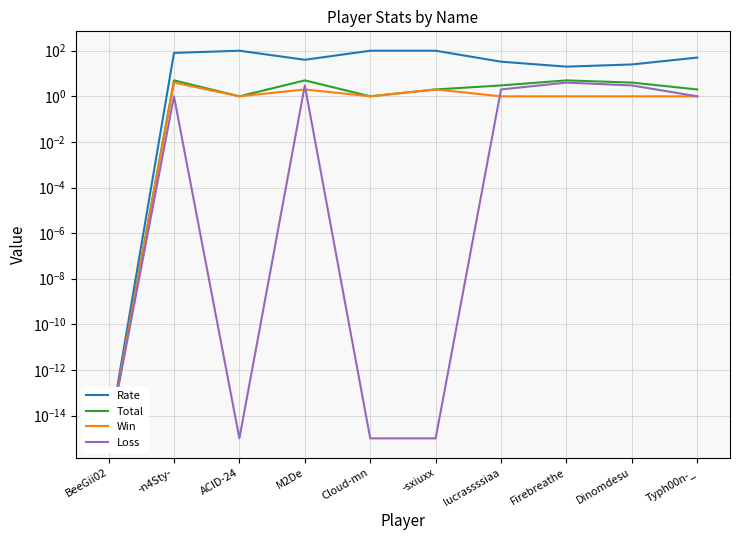

What is the total value across all series at Firebreathe?

30.0